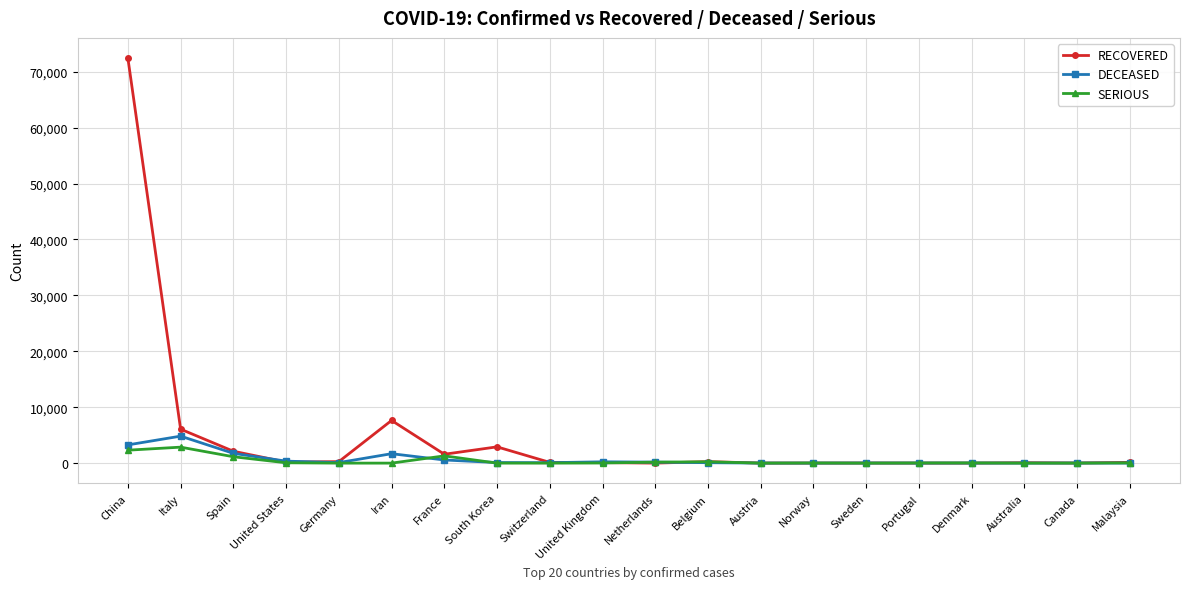

What is the maximum value shown in the chart?

72440